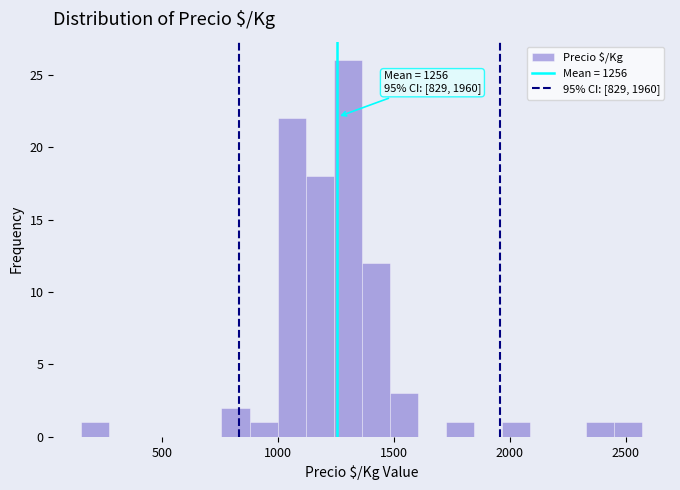

Around what value on the x-axis is the tallest bar? Give the approximate position of its centre, as read against the axis.

1300